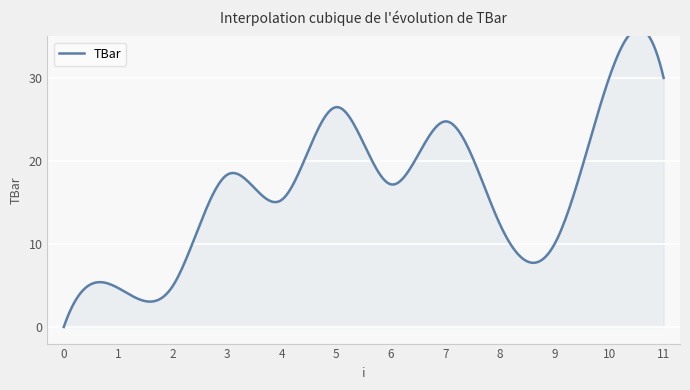

What is the value of the 12th point from the left?

30.0